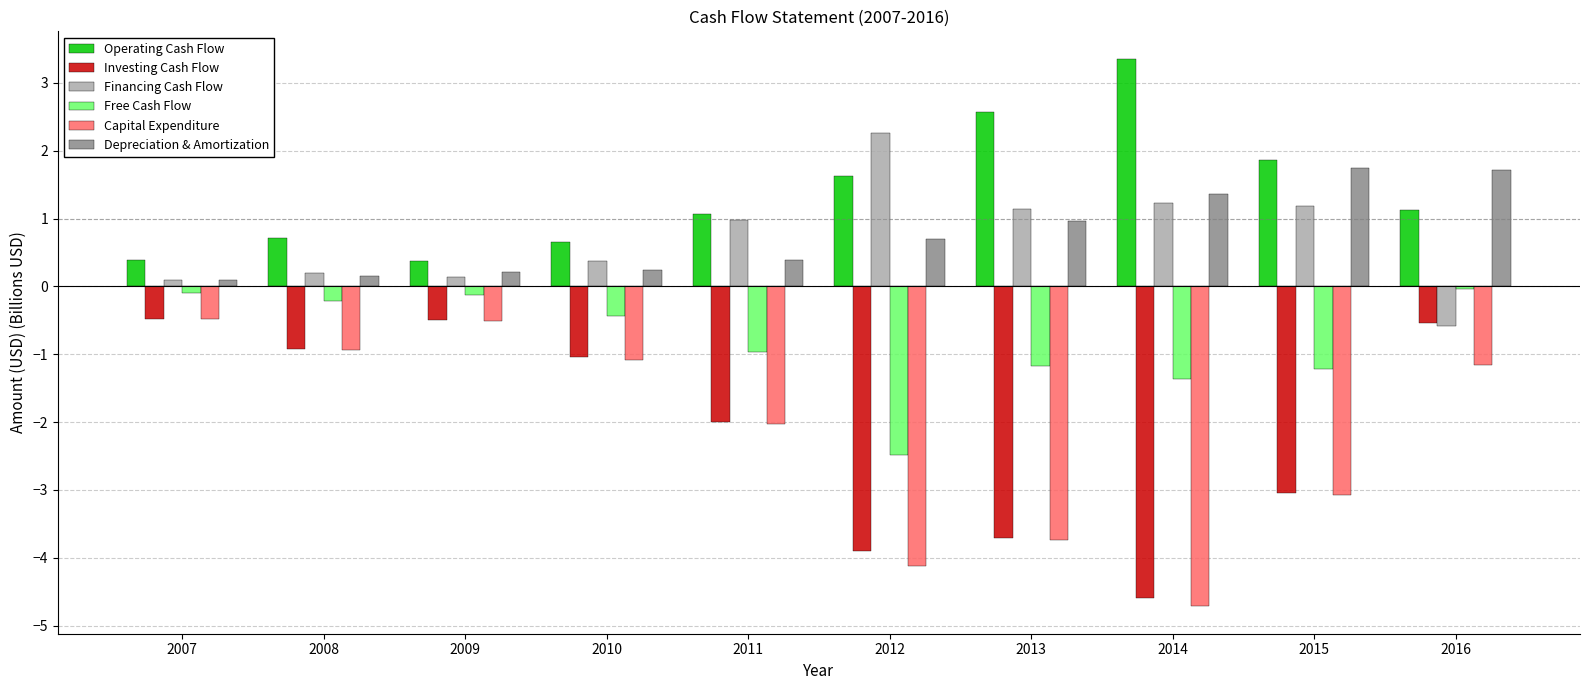

What is the sum of the Financing Cash Flow values at 2012 and 2010?

2.6